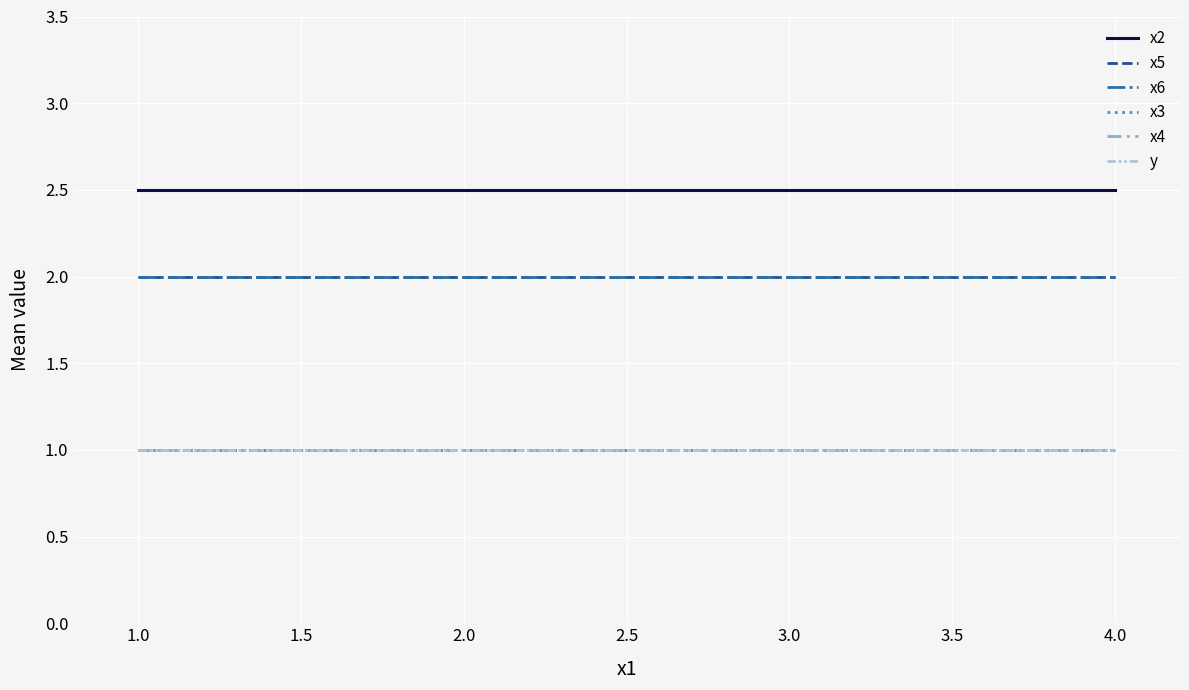

True or false: x3 and x2 intersect in this chart.

False